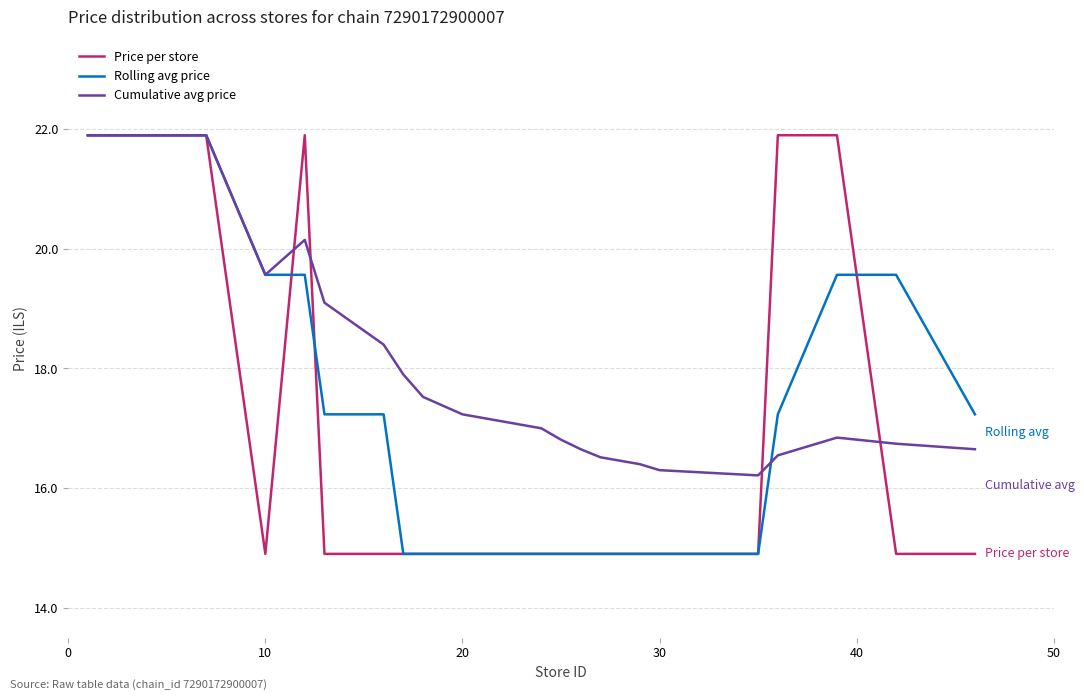

Which series has the largest total across all categories?

Cumulative avg price